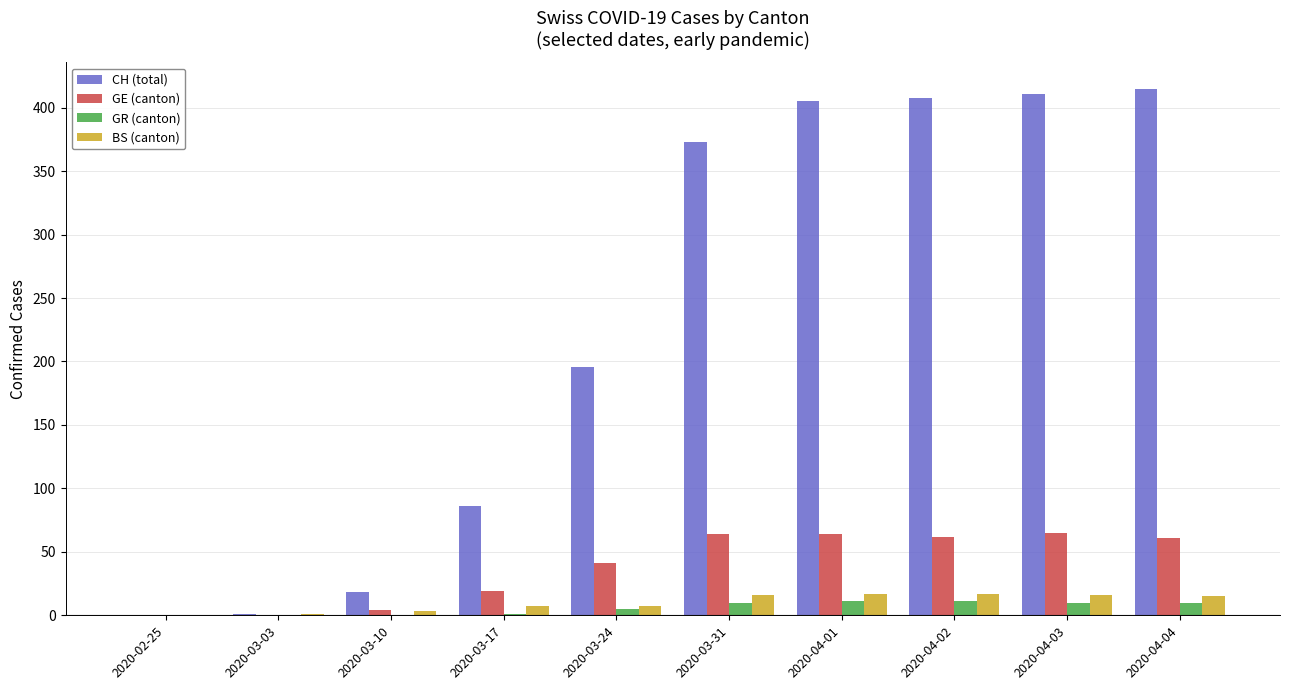

What is the greatest value displayed?

415